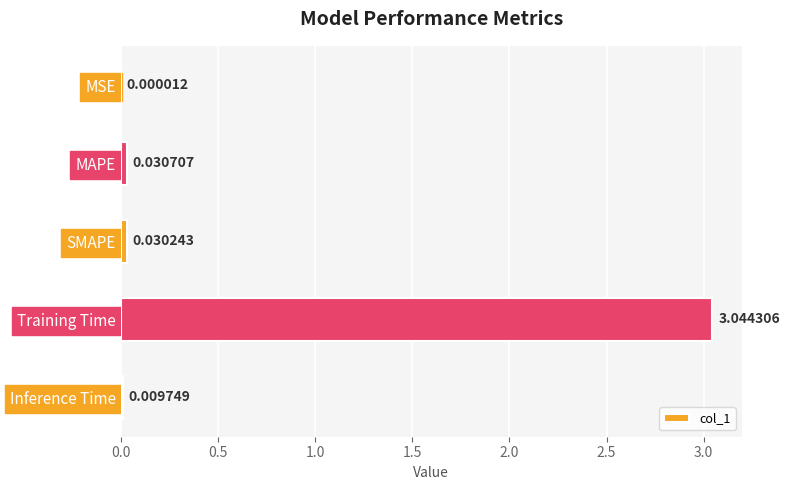

What is the change in value from MAPE to Training Time?

+3.0